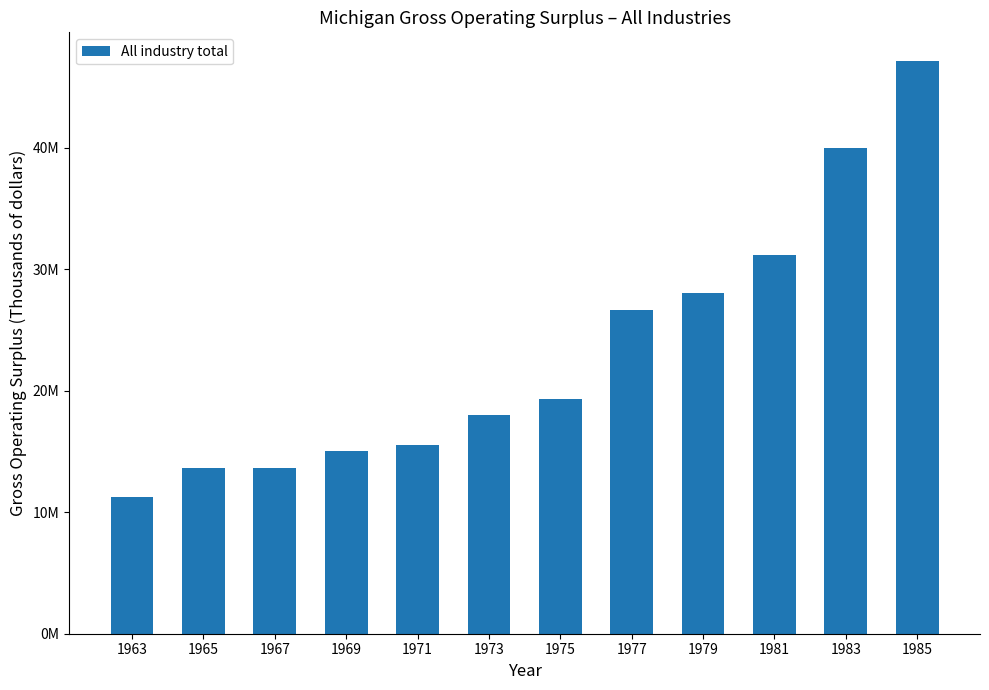

What is the ratio of the value at 1977 to the value at 1981?

0.9